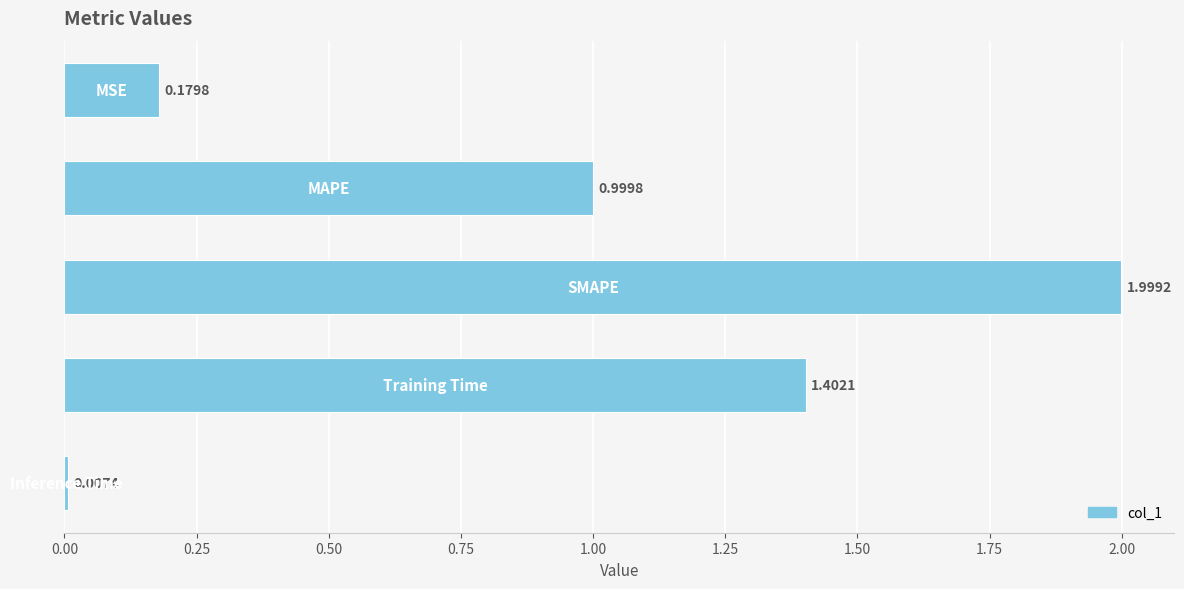

What is the average value?

0.9